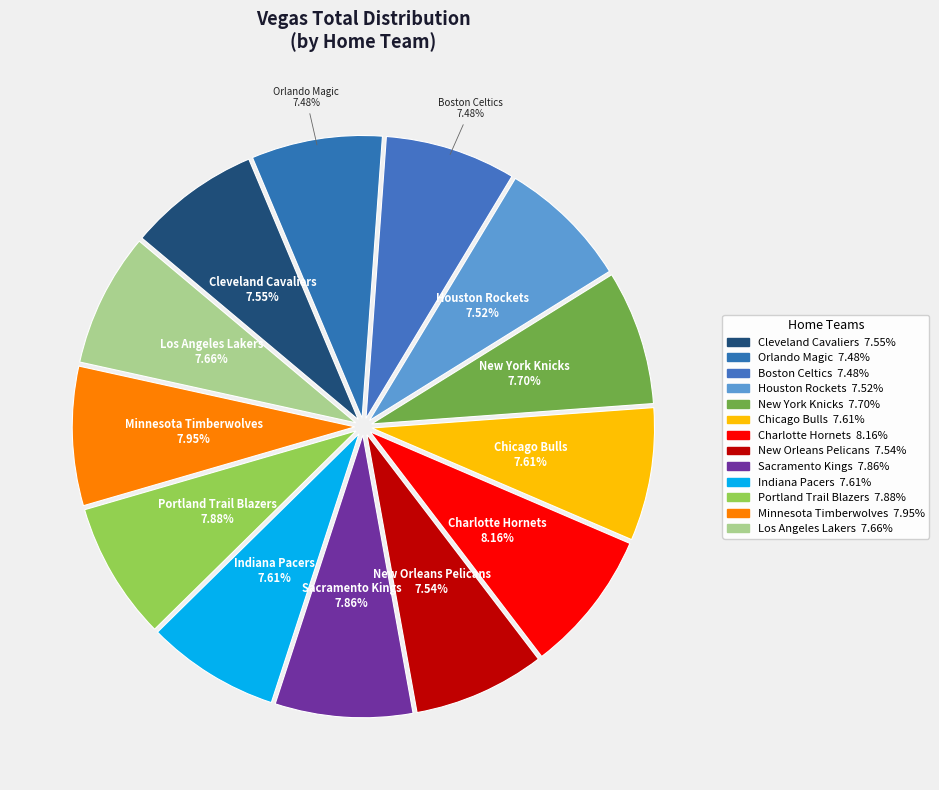

Is there any slice that represents more than half of the pie?

No